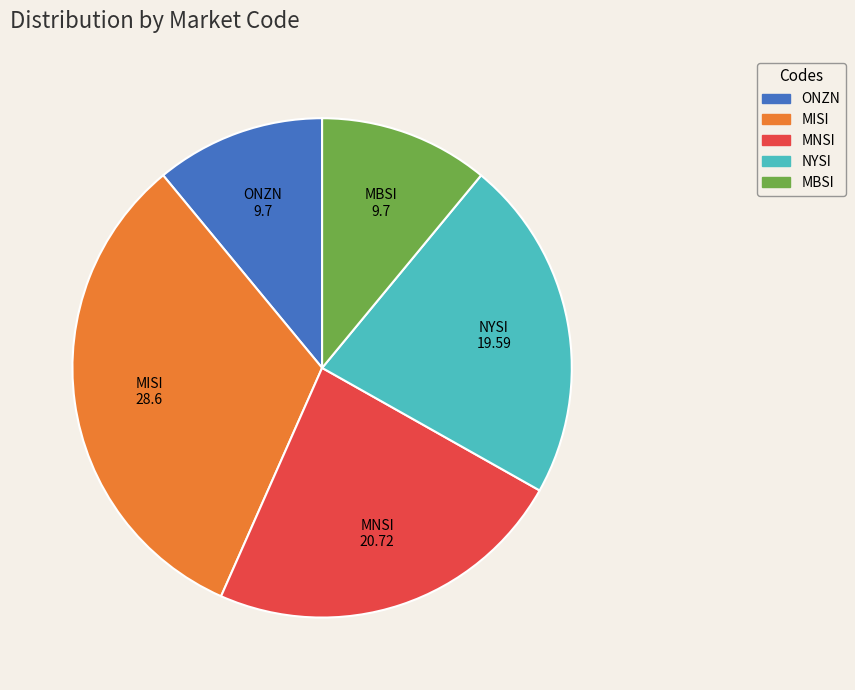

Is it true that NYSI is 8% of the pie?

False